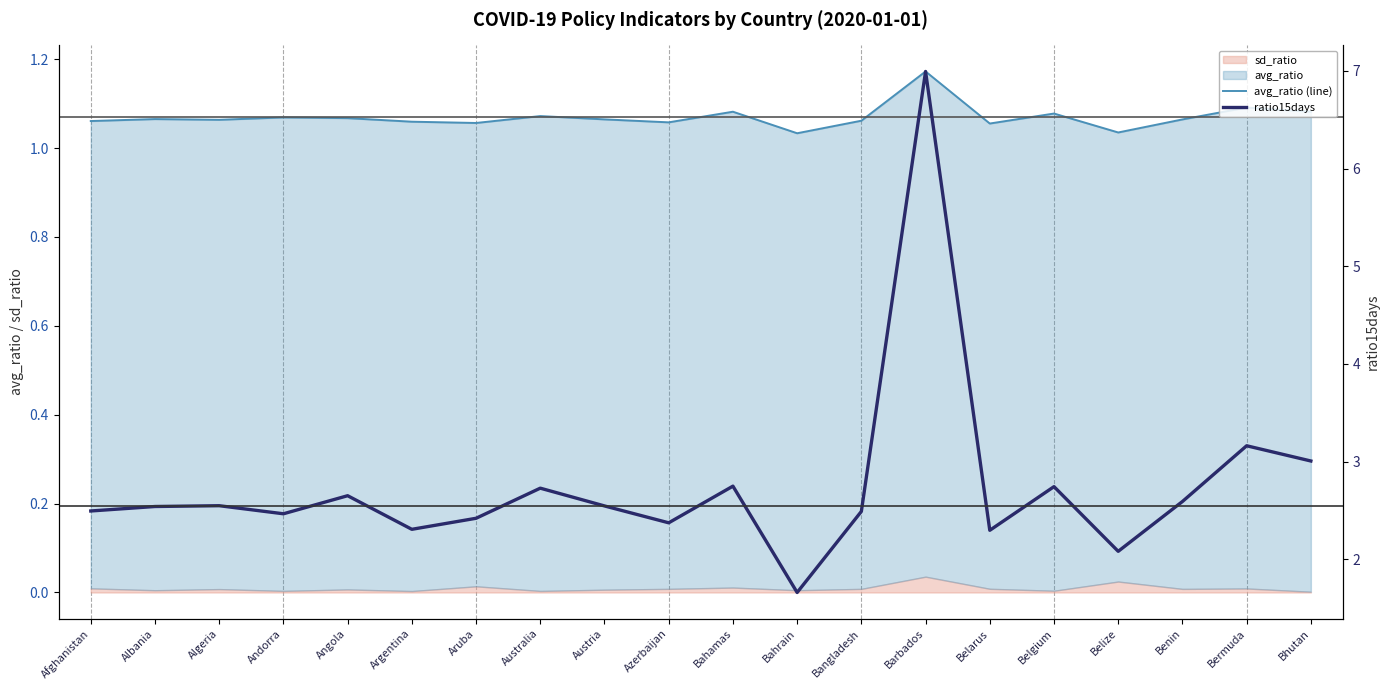

Which series has the largest total across all categories?

ratio15days